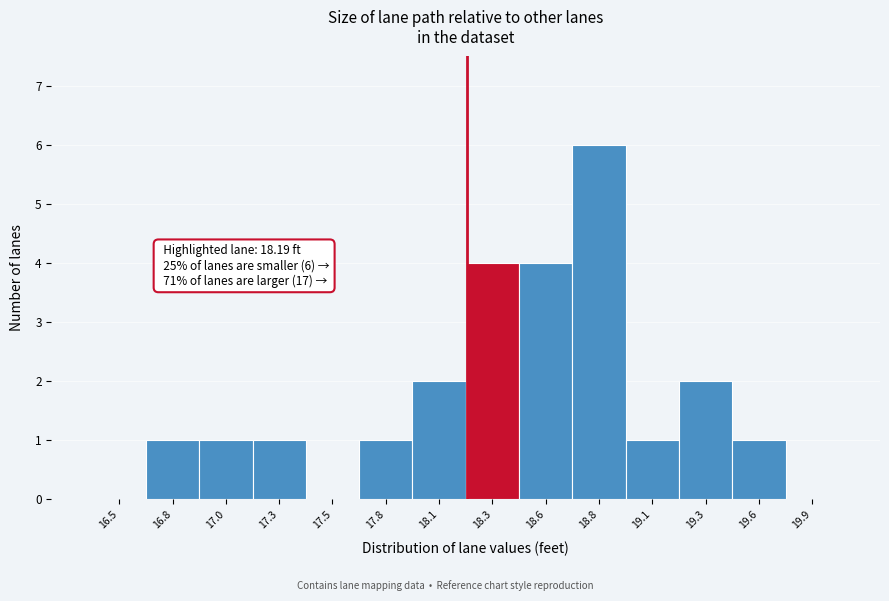

Reading left to right, list all the values displayed in this chart.

16.5=0	16.8=1	17.0=1	17.3=1	17.5=0	17.8=1	18.1=2	18.3=4	18.6=4	18.8=6	19.1=1	19.3=2	19.6=1	19.9=0